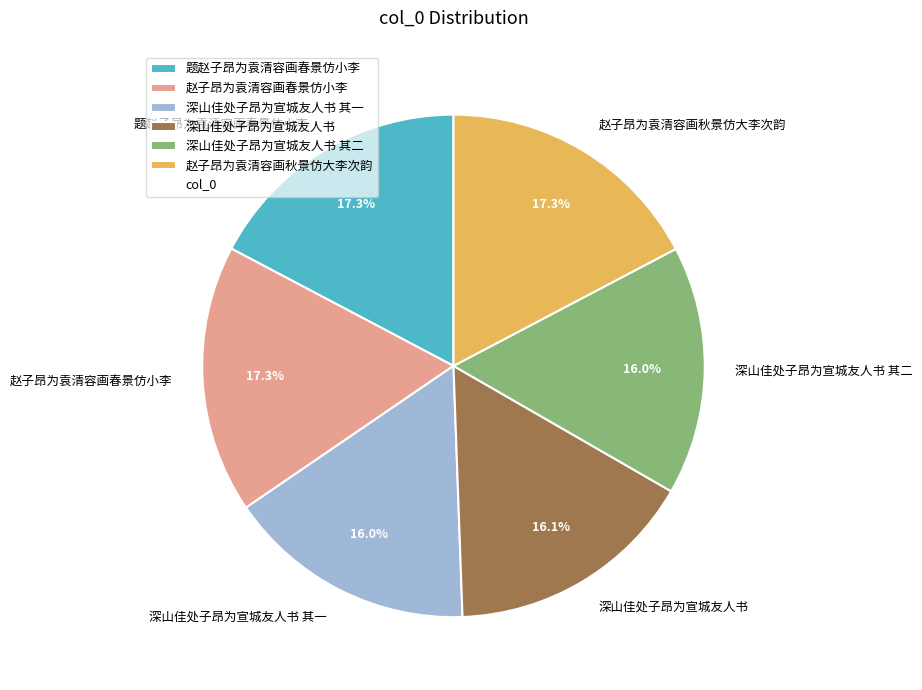

What percentage is NOT represented by 深山佳处子昂为宣城友人书 其一?

84.0%